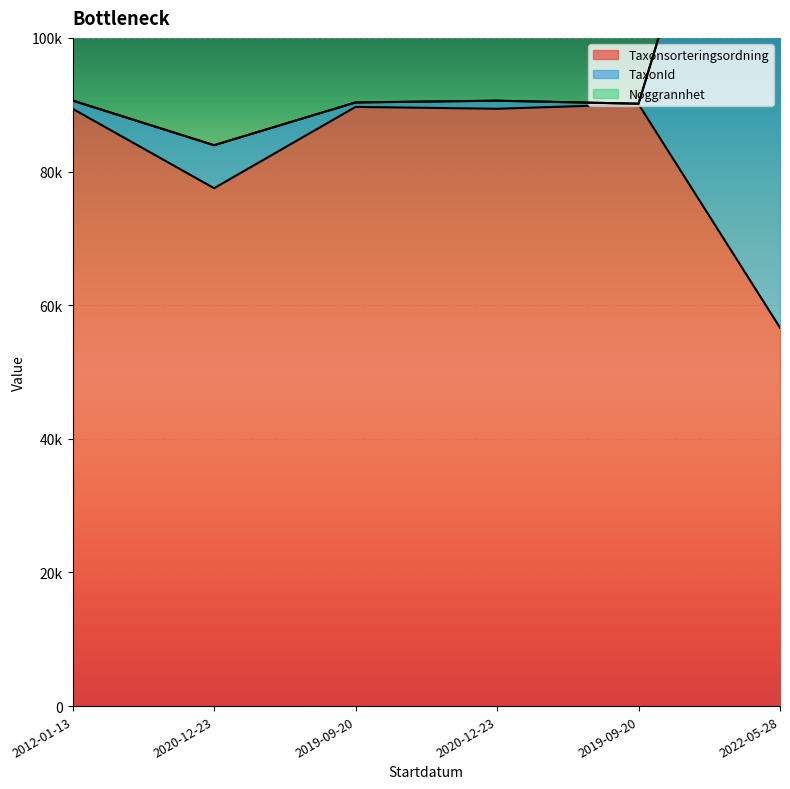

The value of TaxonId at 2020-12-23 is 162349. True or false?

False